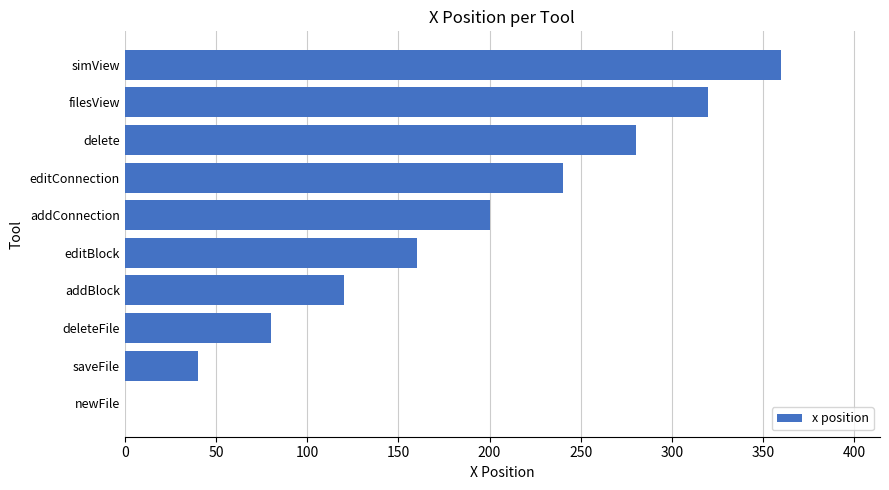

What is the sum of all values?

1800